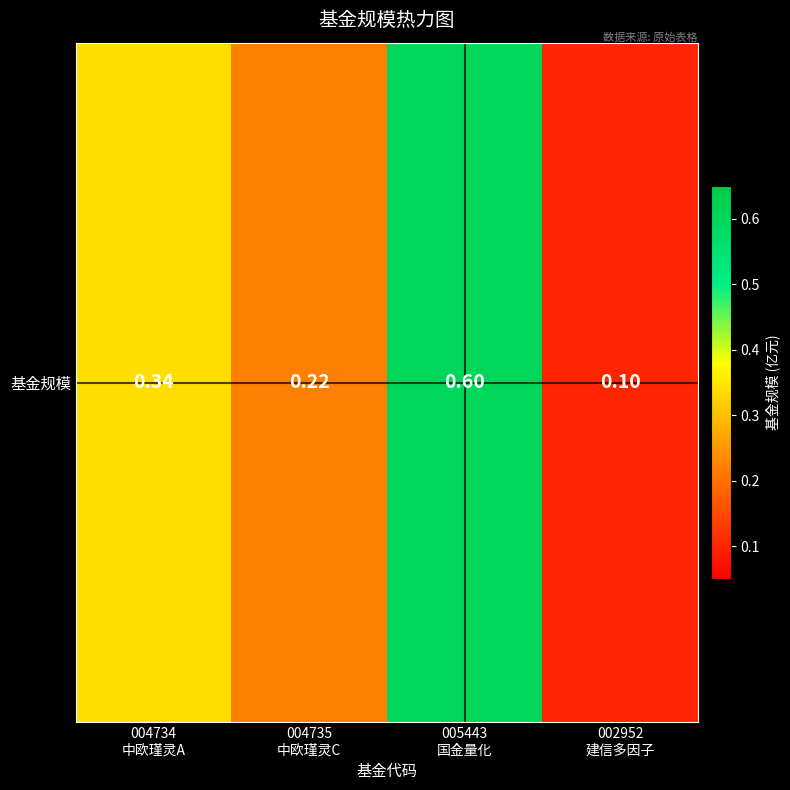

Rank the categories by value from highest to lowest.

005443
国金量化, 004734
中欧瑾灵A, 004735
中欧瑾灵C, 002952
建信多因子